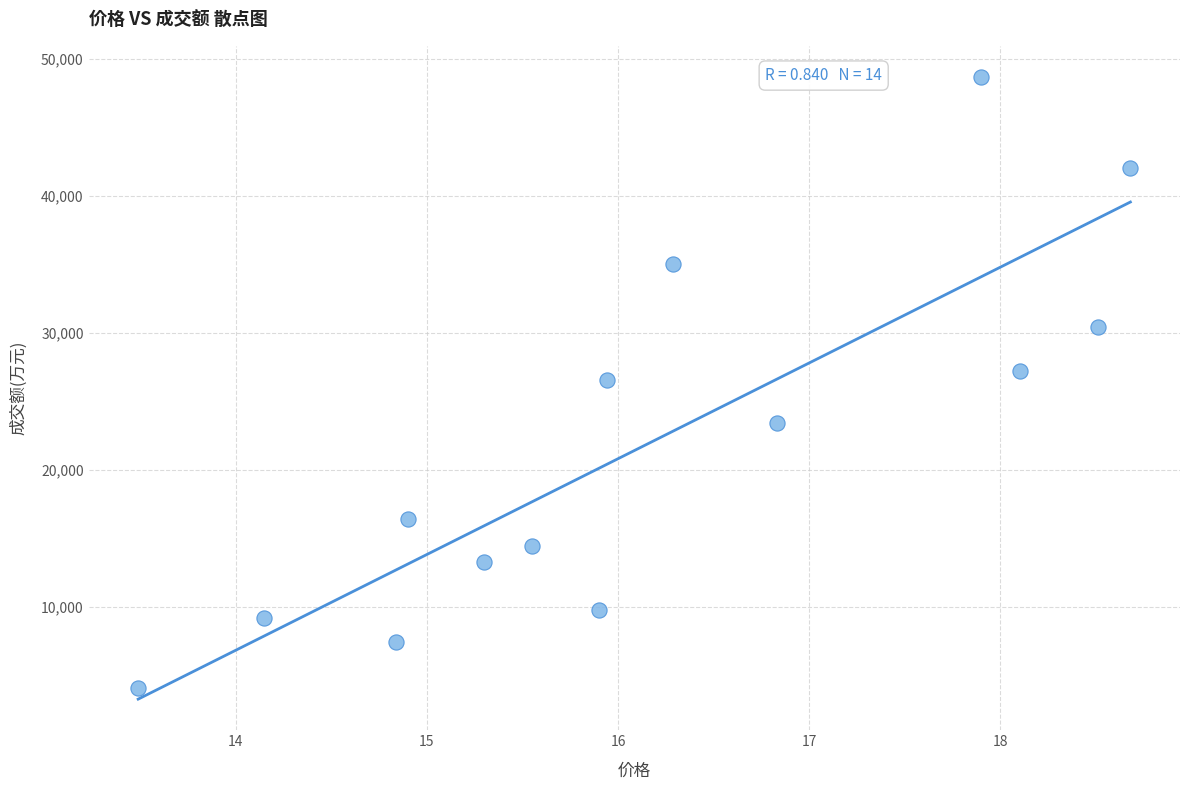

What is the range of Y values (max minus min)?

44612